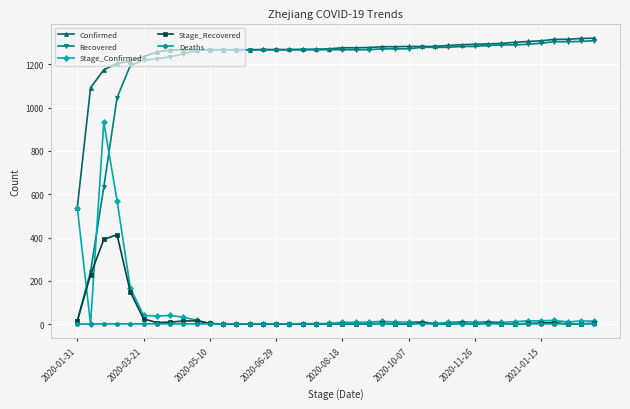

What is the highest value of the Stage_Confirmed series?

933